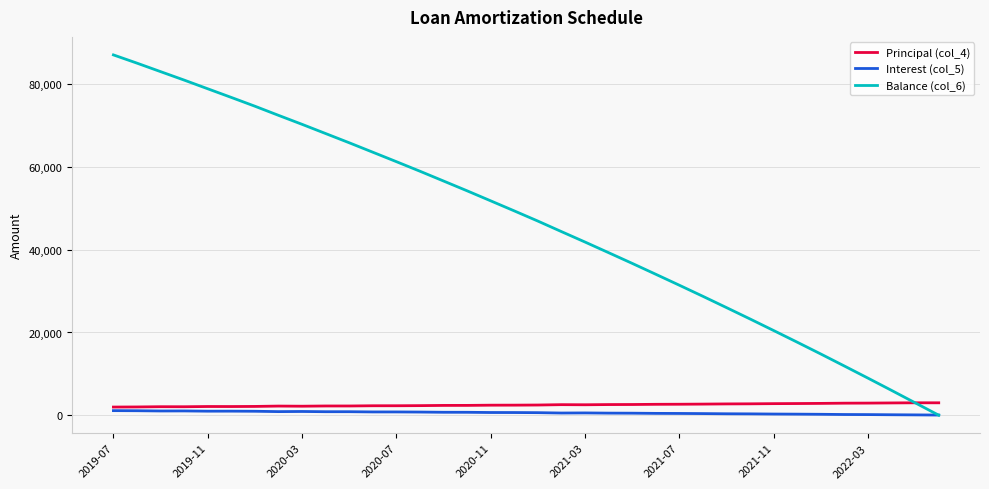

True or false: Interest (col_5) and Principal (col_4) intersect in this chart.

False